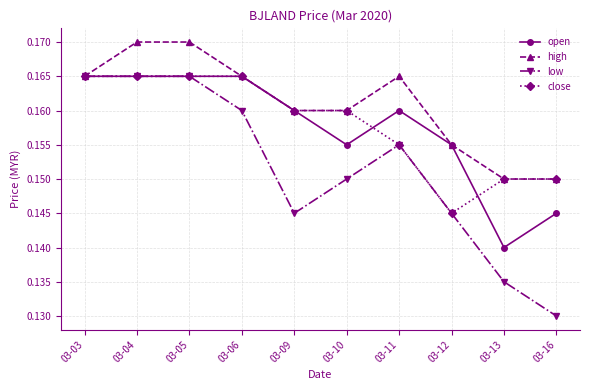

Between 03-05 and 03-13, which series saw the biggest shift?

low